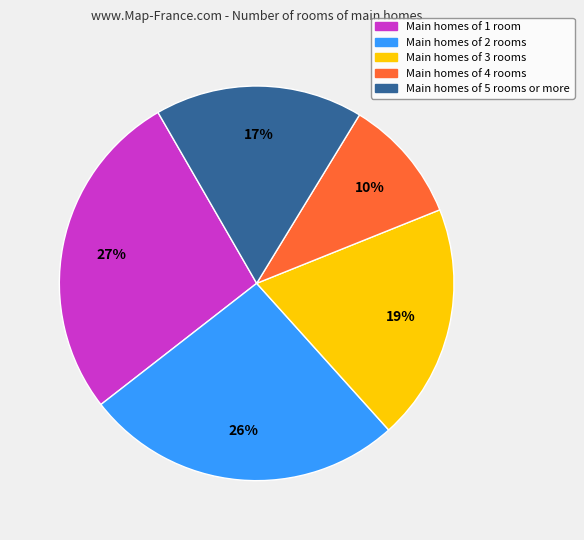

To the nearest percent, what is the average slice percentage?

20%